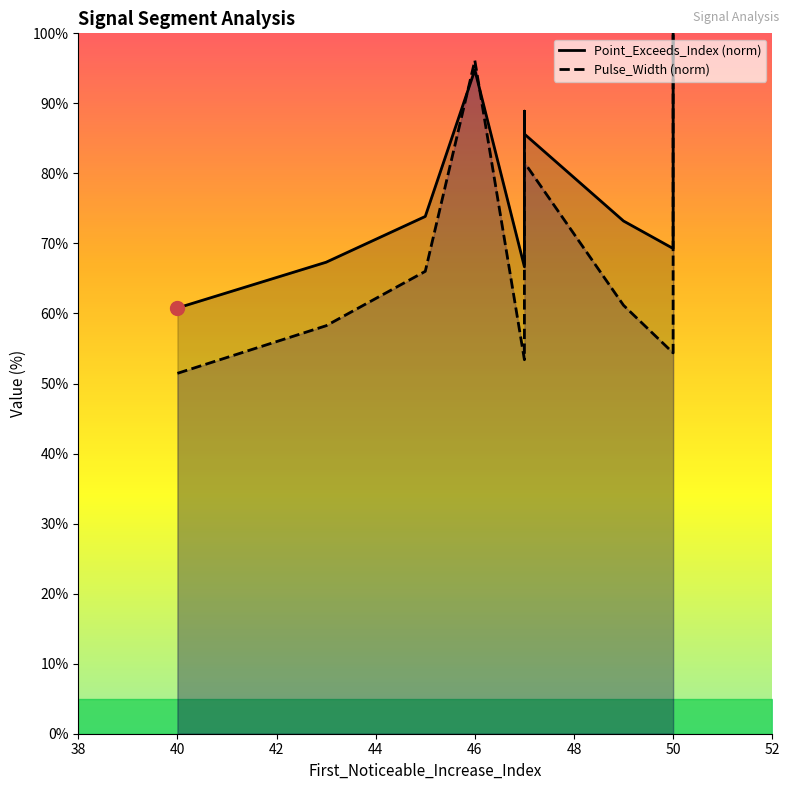

What is the maximum value for Point_Exceeds_Index (norm)?

100.0